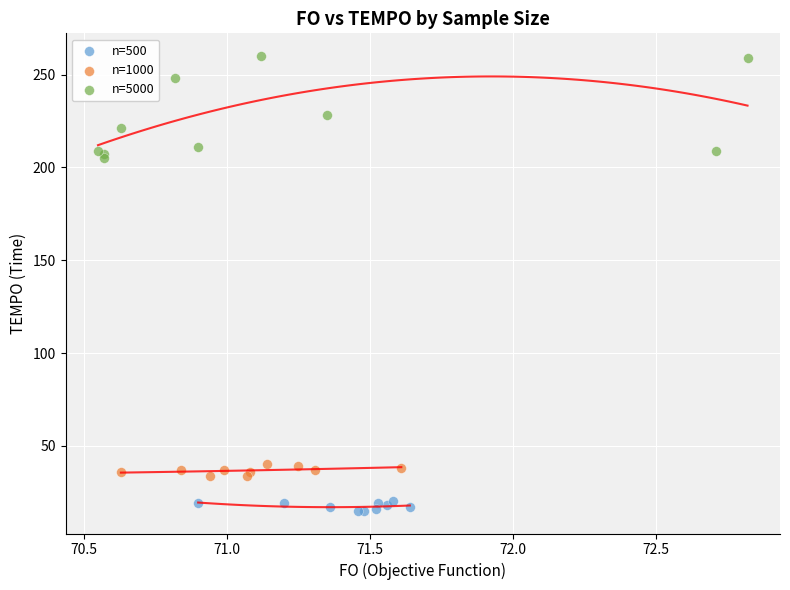

Which series contains the lowest Y value?

n=500